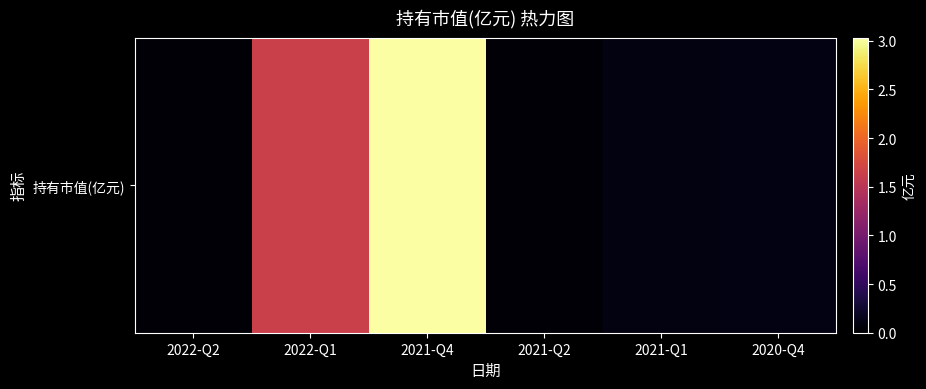

What is the greatest value displayed?

3.0